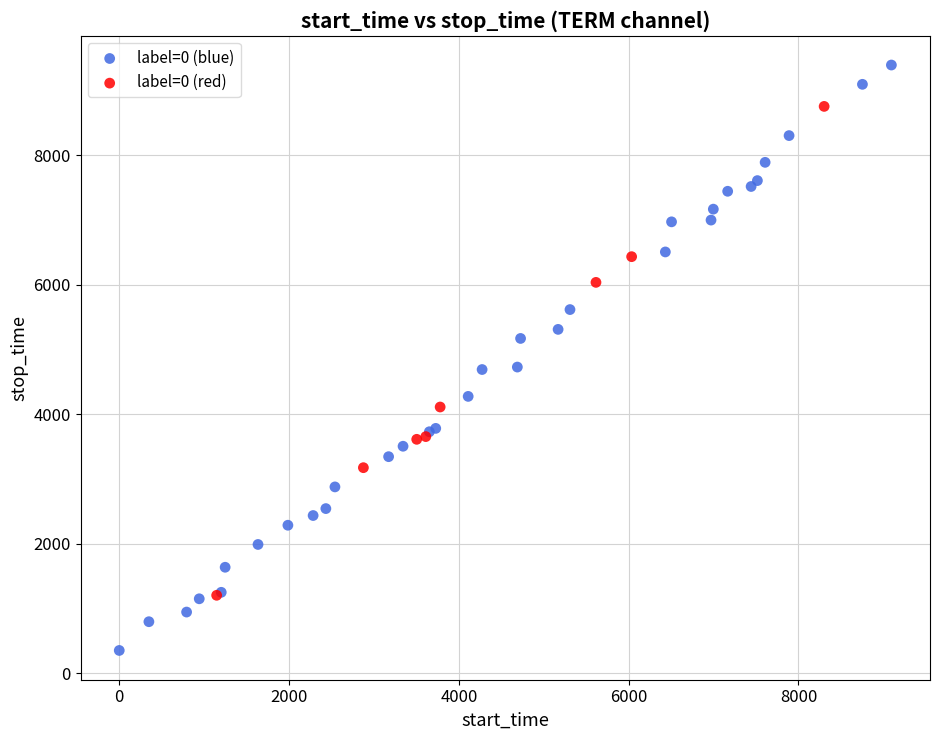

Which series reaches the minimum Y coordinate?

label=0 (blue)